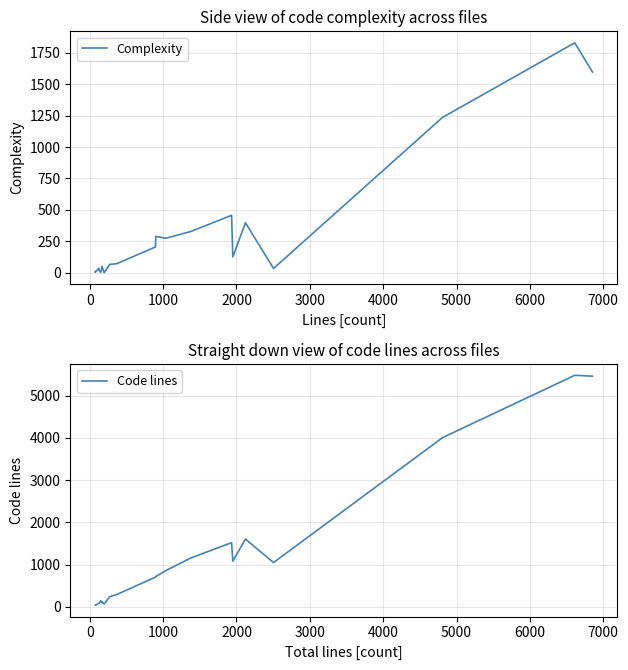

What is the highest value of the Complexity series?

1830